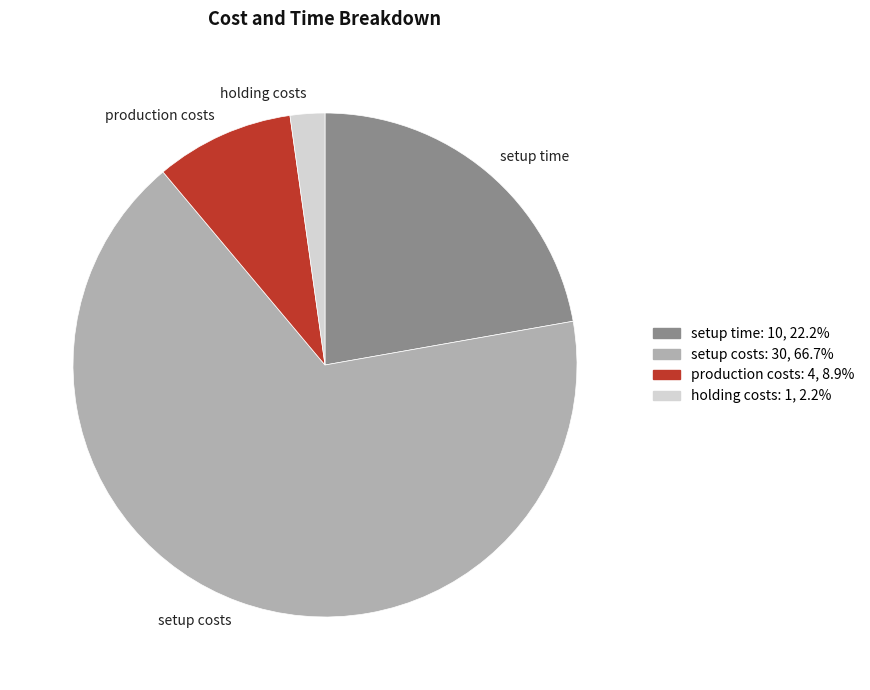

What is the ratio of the value at production costs to the value at holding costs?

4.0